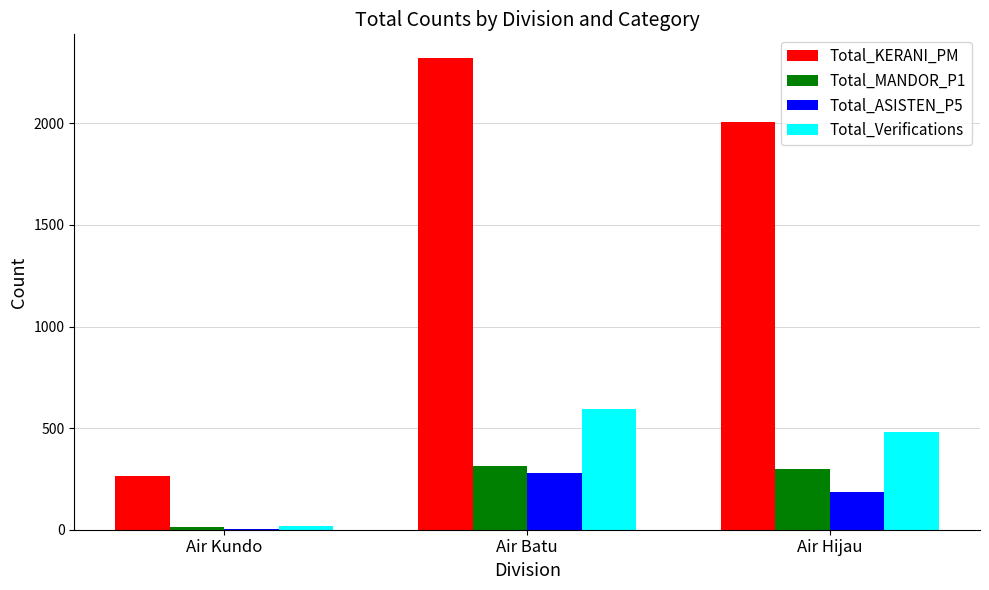

At which label does Total_ASISTEN_P5 first exceed 185?

Air Batu